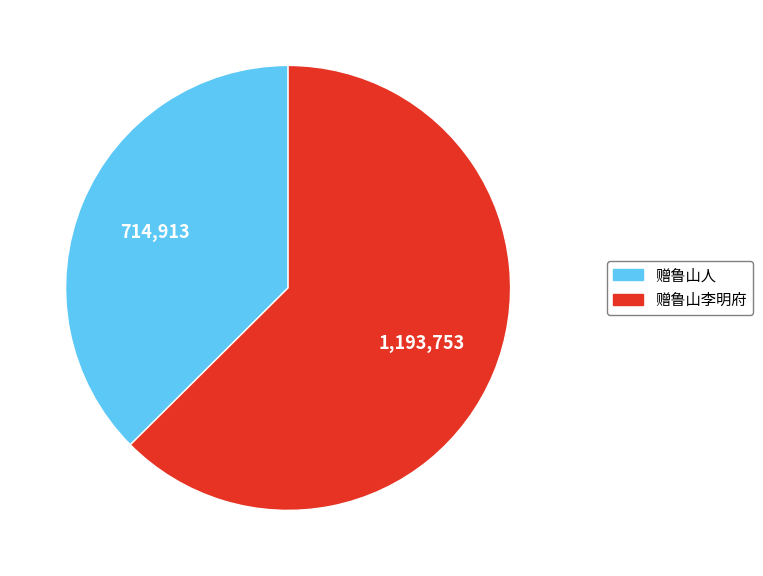

Approximately how many times larger is the value at 赠鲁山人 compared to 赠鲁山李明府?

0.6